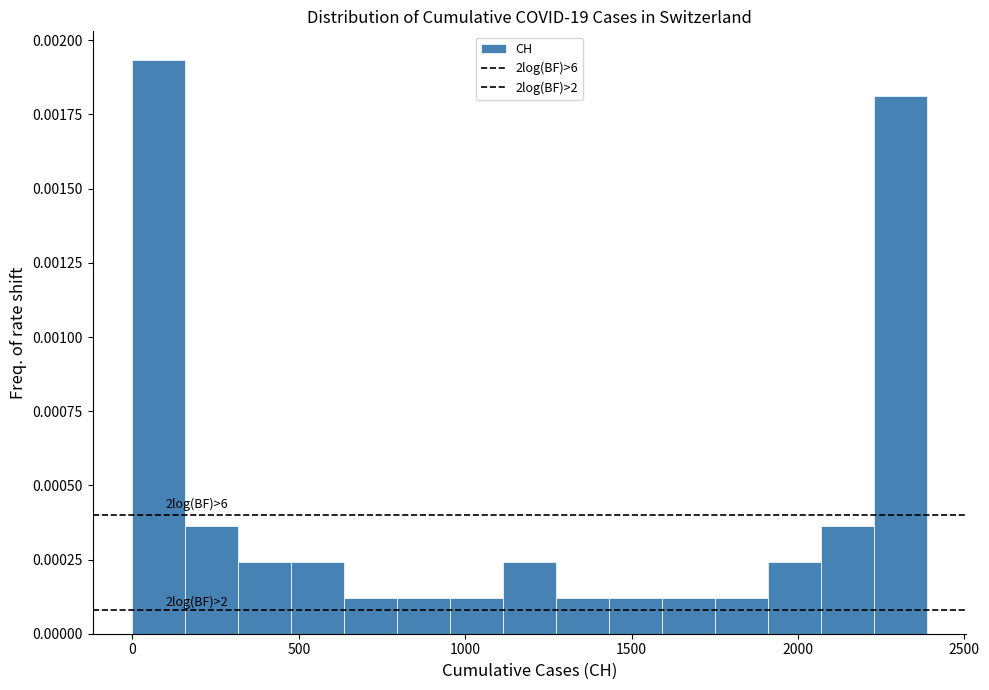

Read against the x-axis, roughly where is the centre of the tallest bar?

100